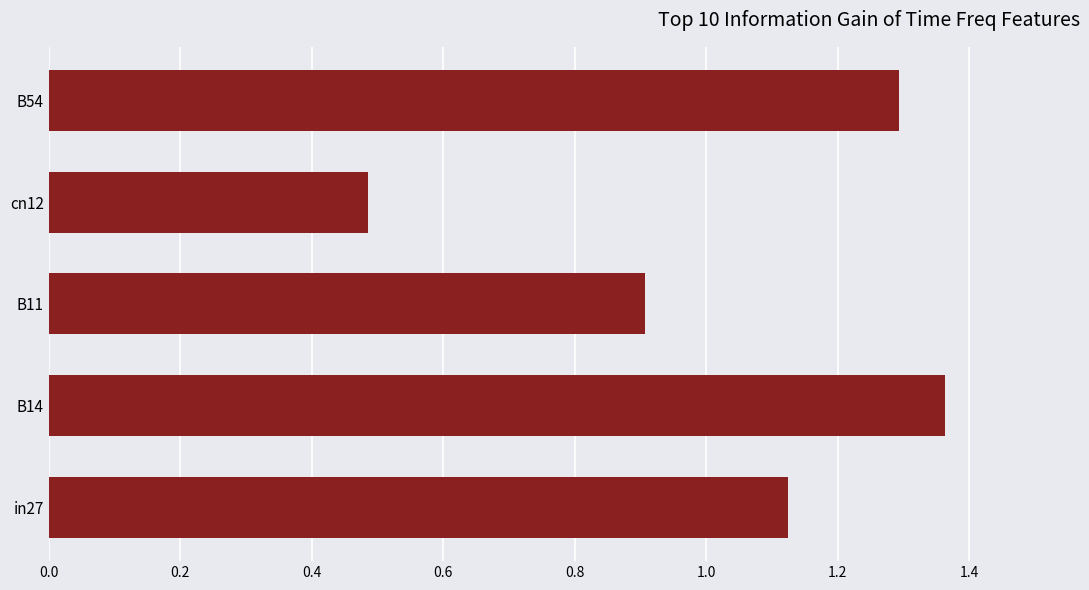

What is the difference between the maximum and minimum values?

0.9